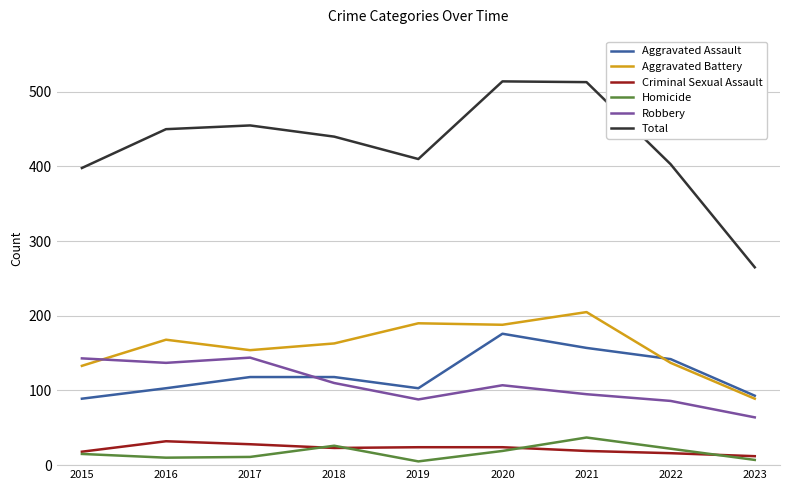

What is the sum of all Homicide values?

152